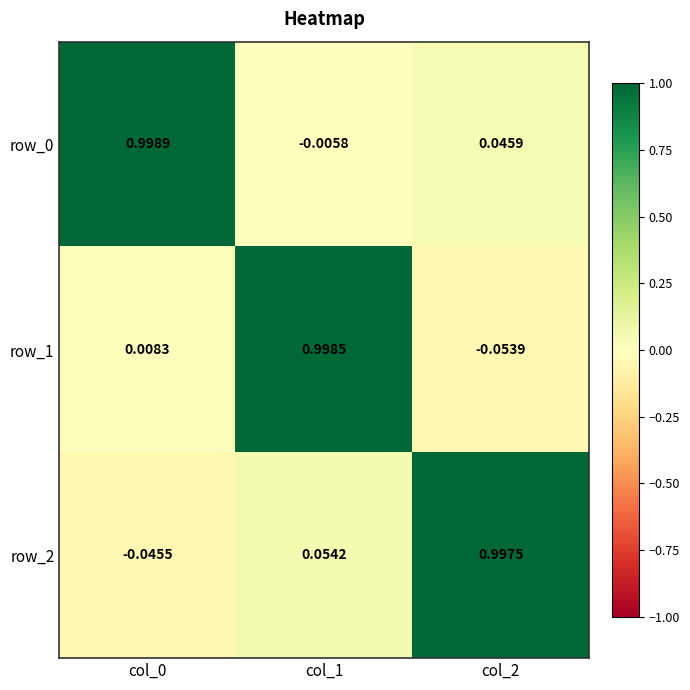

What is the average value of the row_2 series?

0.3